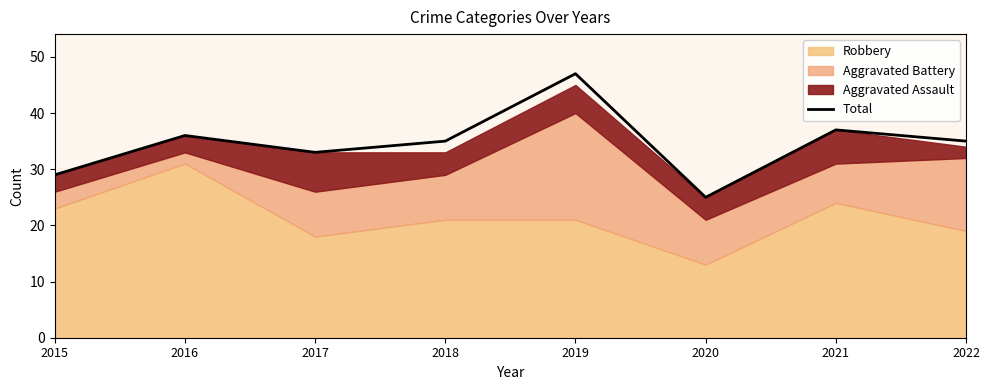

Approximately how many times larger is the value at 2018 compared to 2020?

1.4